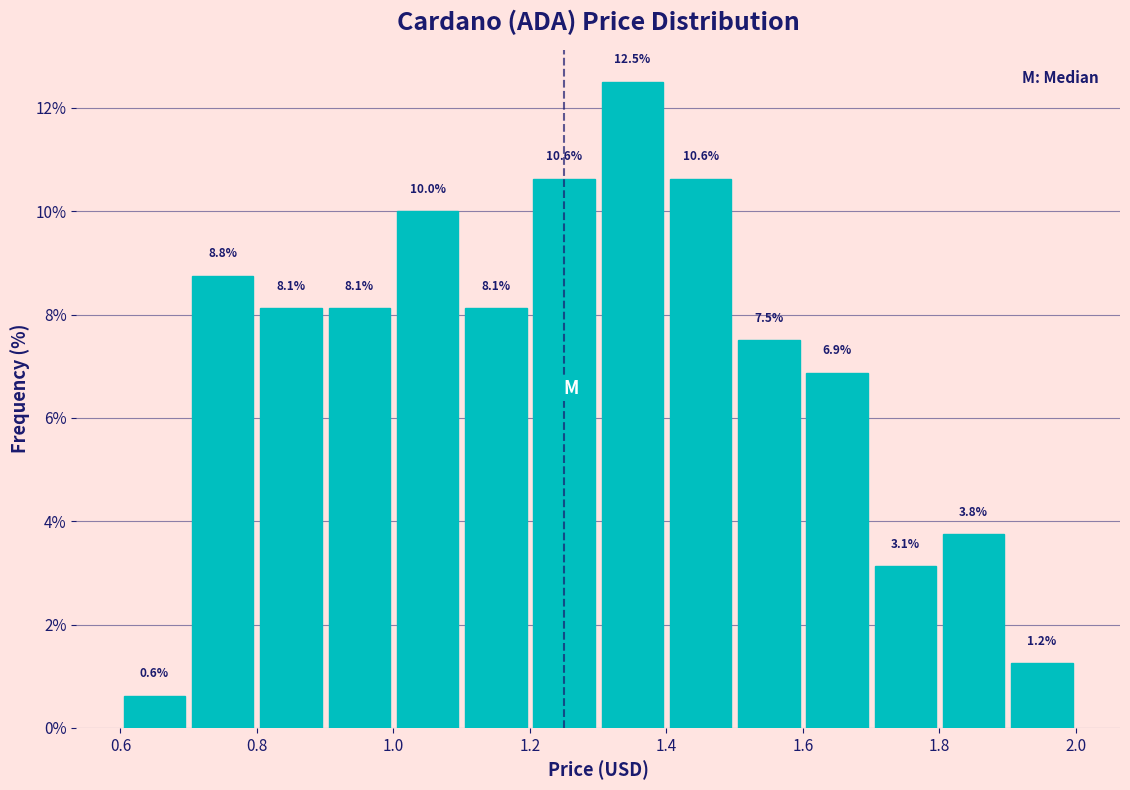

Which range on the x-axis has the tallest bar?

1.3 to 1.4